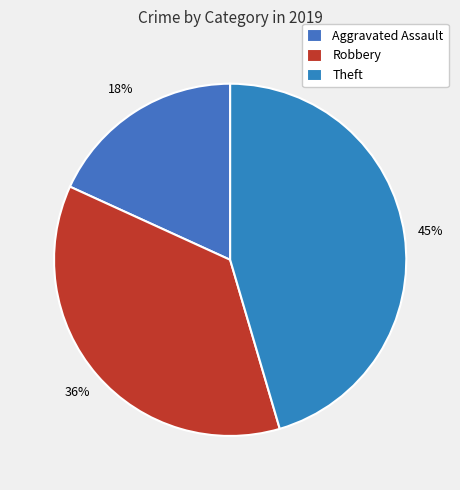

True or false: Theft accounts for 45% of the total.

True